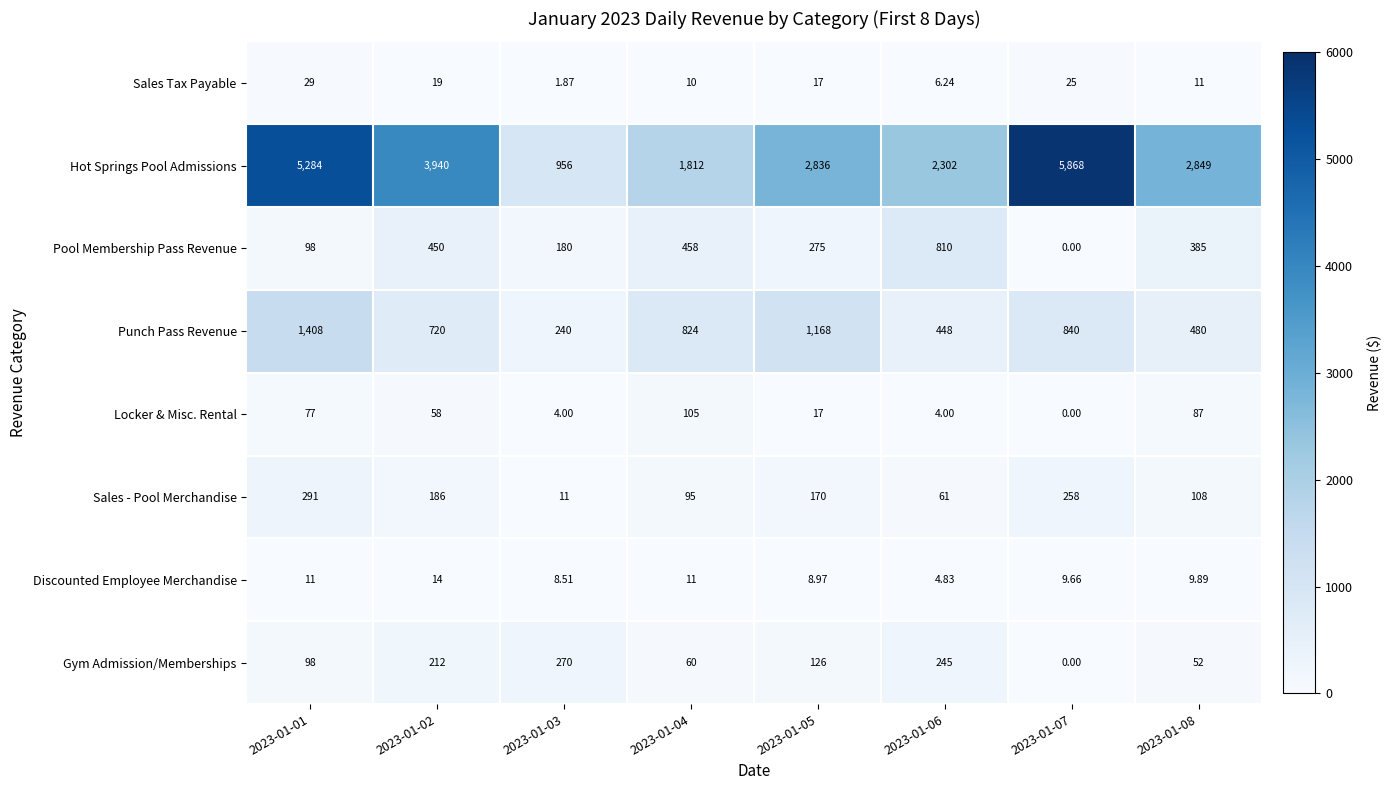

Which series has the largest total across all categories?

Hot Springs Pool Admissions